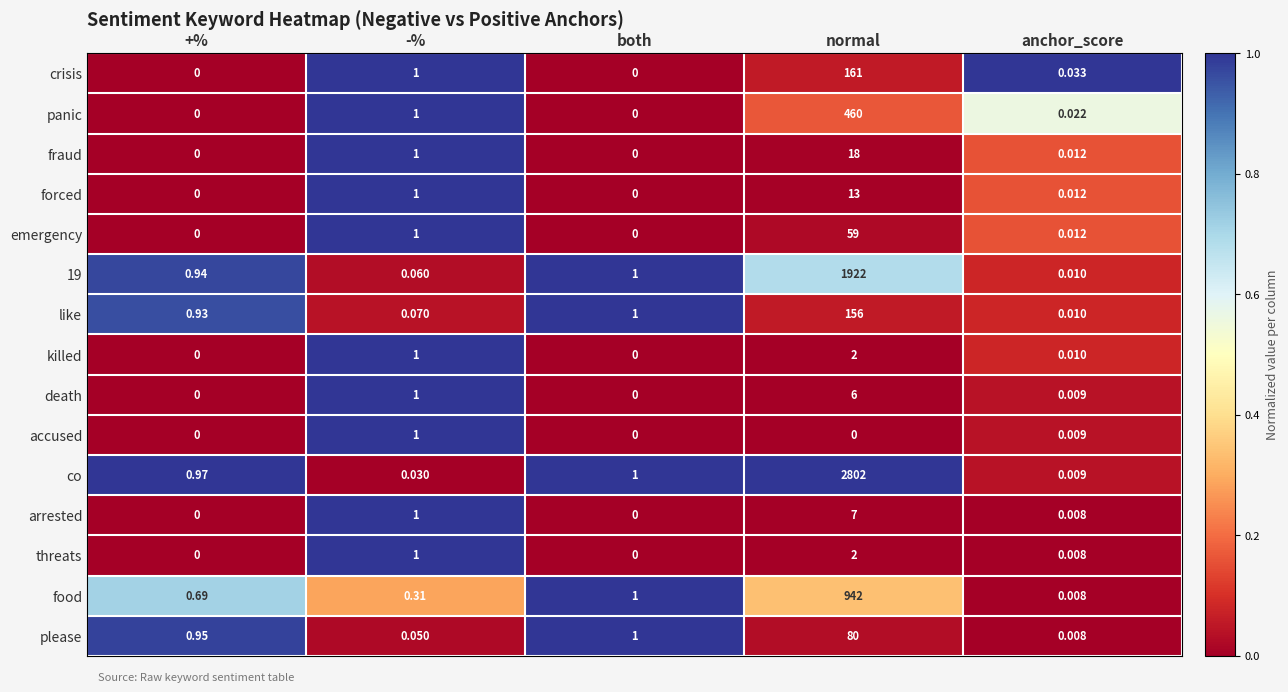

Which series has the largest total across all categories?

co